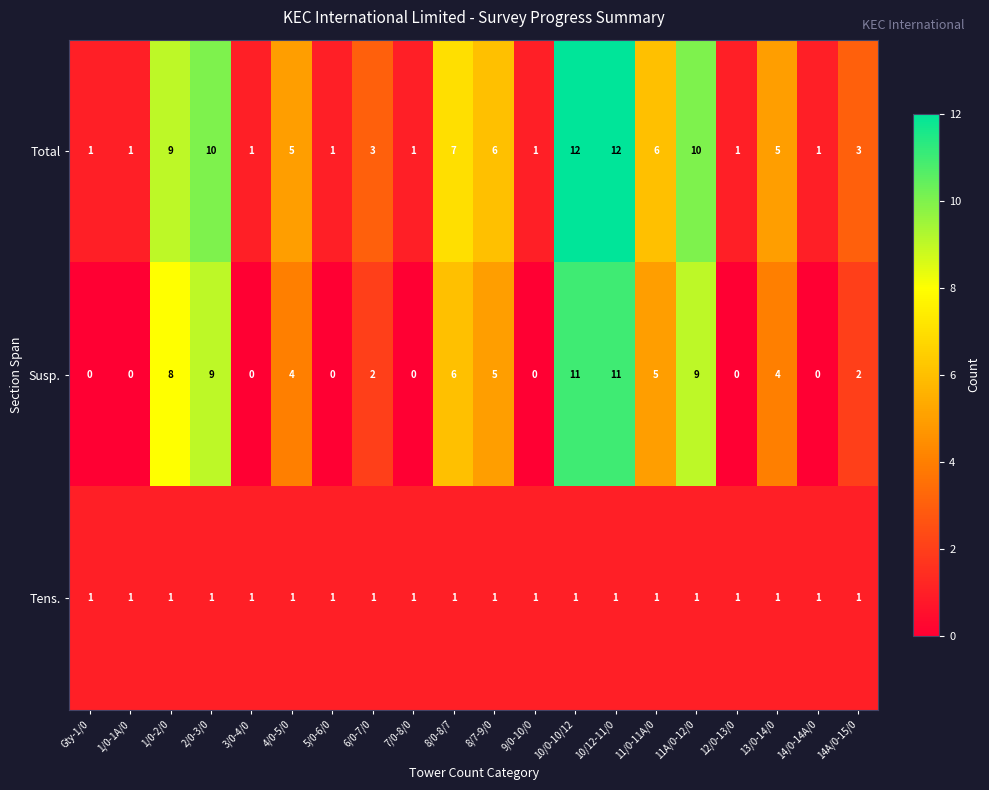

True or false: Tens. has a value of 1 at 14/0-14A/0.

True